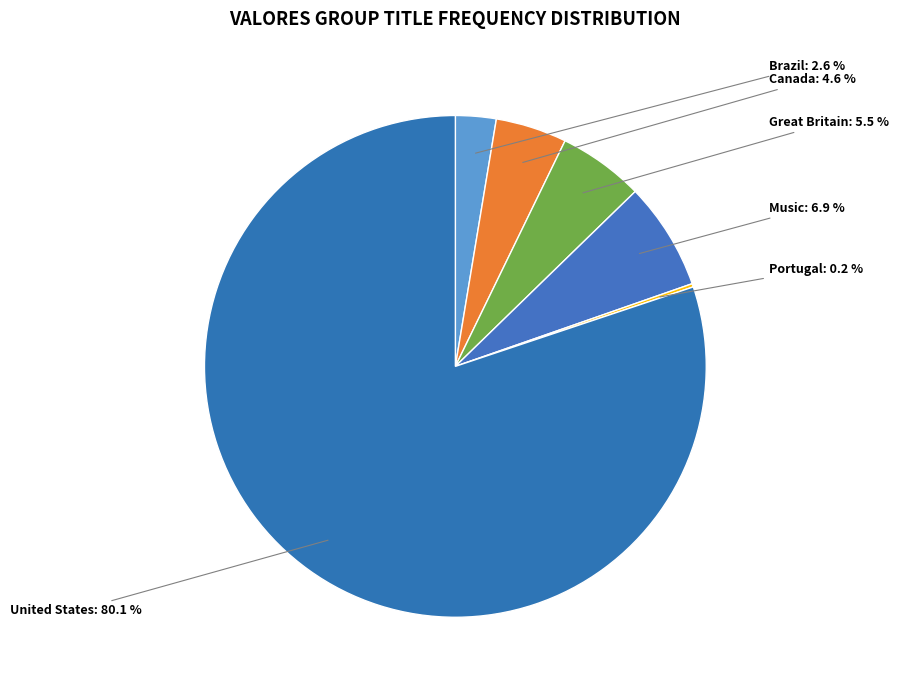

To the nearest percent, what is the average slice percentage?

17%